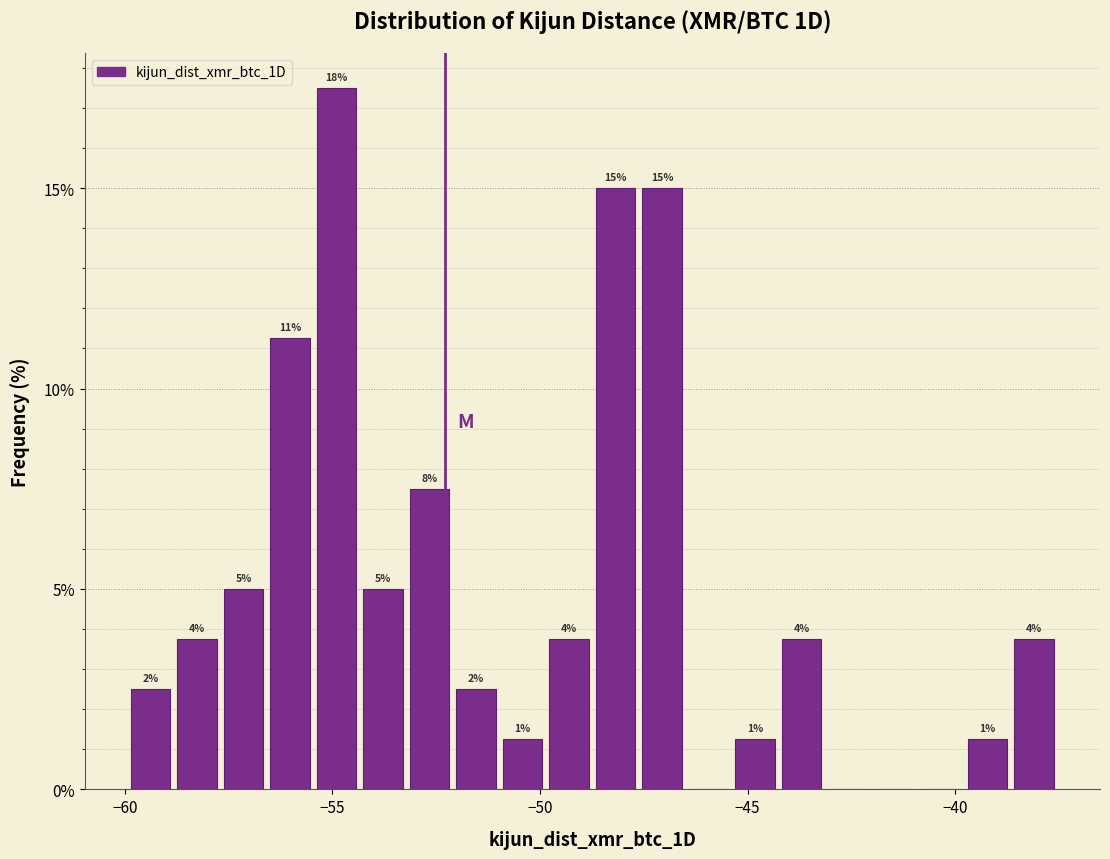

Read against the x-axis, roughly where is the centre of the tallest bar?

-55.0